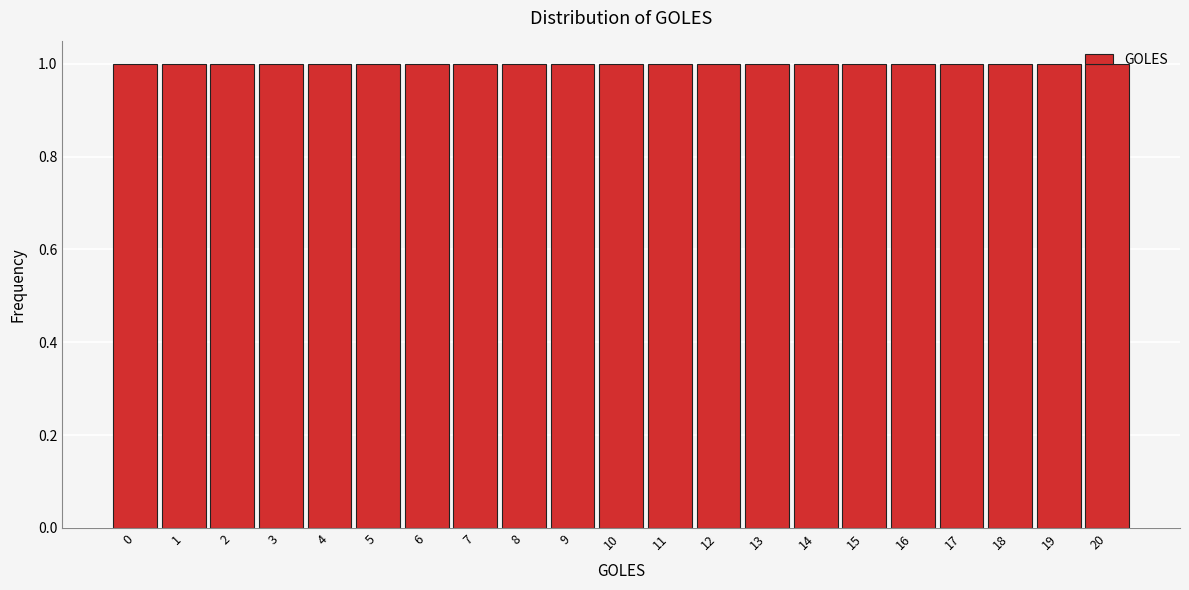

Reading left to right, transcribe this chart: for each bar, give the range it covers on the x-axis and its height. The values are not printed on the chart, so give them approximately, as read against the axis.

-0.5 to 0.5: 1
0.5 to 1.5: 1
1.5 to 2.5: 1
2.5 to 3.5: 1
3.5 to 4.5: 1
4.5 to 5.5: 1
5.5 to 6.5: 1
6.5 to 7.5: 1
7.5 to 8.5: 1
8.5 to 9.5: 1
9.5 to 10.5: 1
10.5 to 11.5: 1
11.5 to 12.5: 1
12.5 to 13.5: 1
13.5 to 14.5: 1
14.5 to 15.5: 1
15.5 to 16.5: 1
16.5 to 17.5: 1
17.5 to 18.5: 1
18.5 to 19.5: 1
19.5 to 20.5: 1